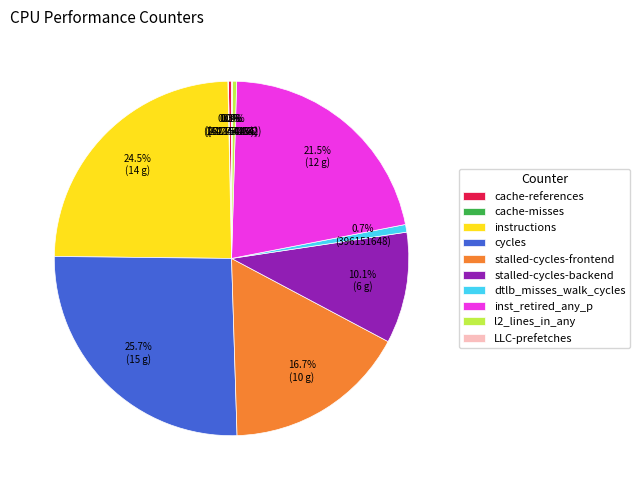

Is cache-references the majority of the pie?

No